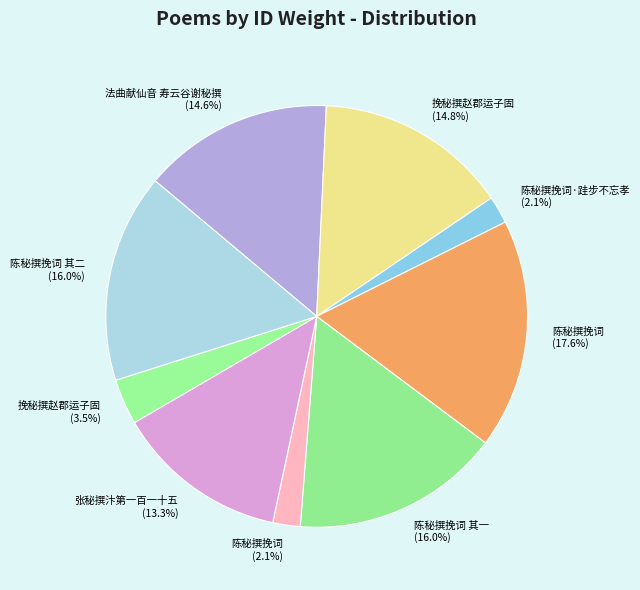

Which slice is the largest?

陈秘撰挽词 (17.6%)